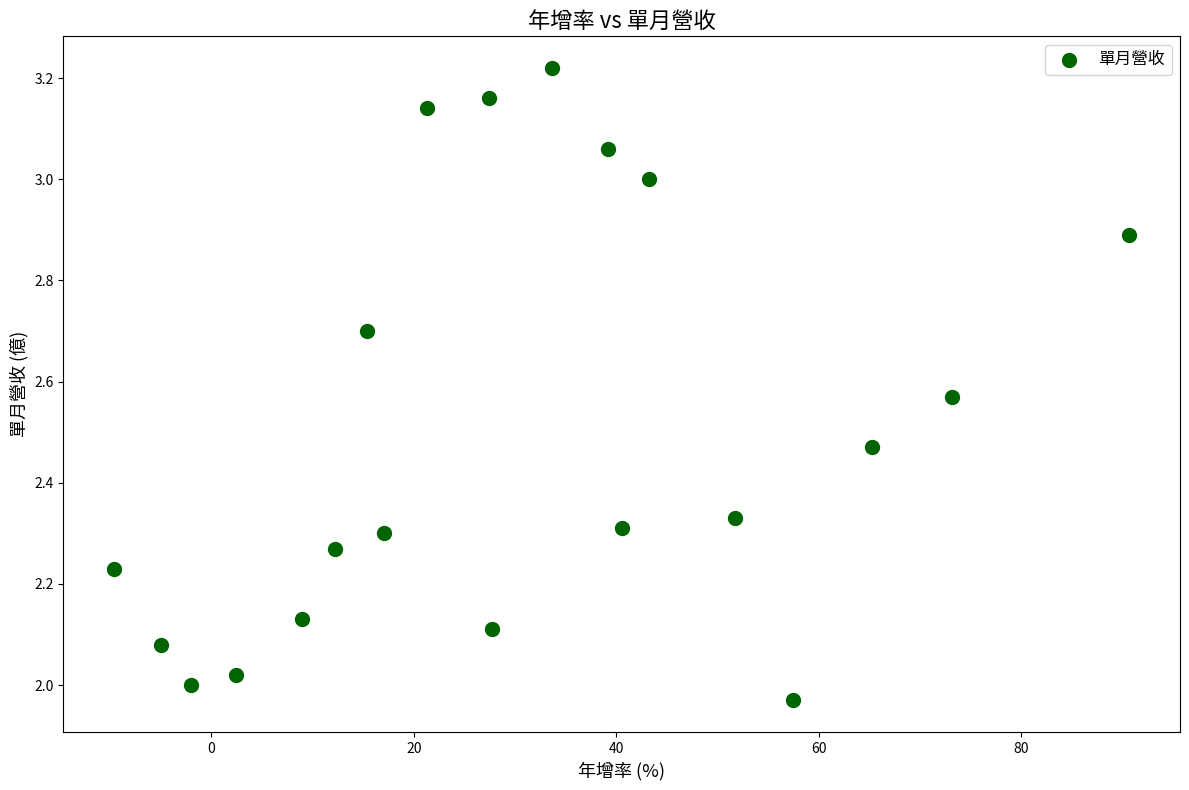

What is the range of X values (max minus min)?

100.3